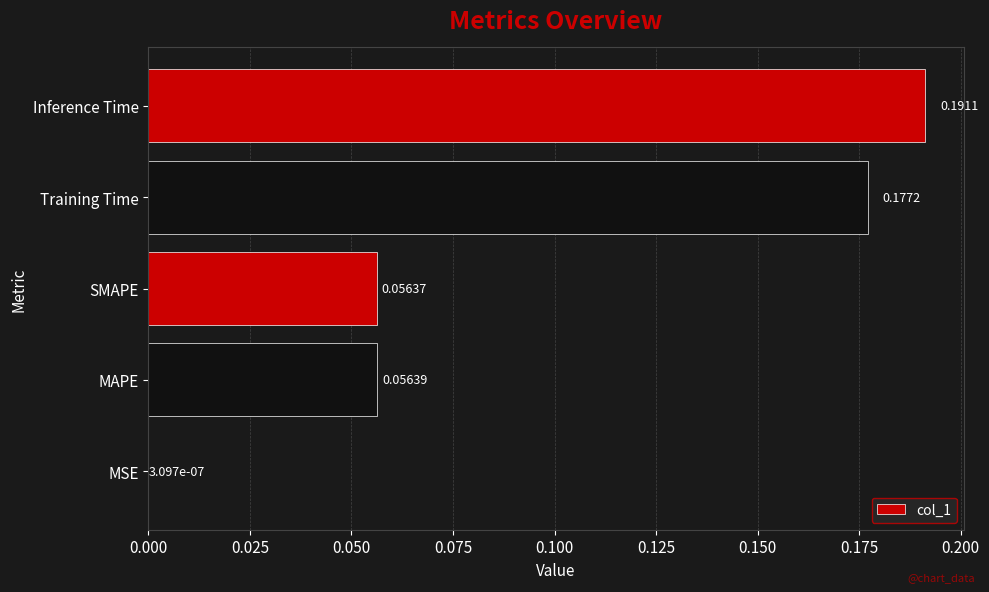

Which has a higher value, SMAPE or MSE?

SMAPE